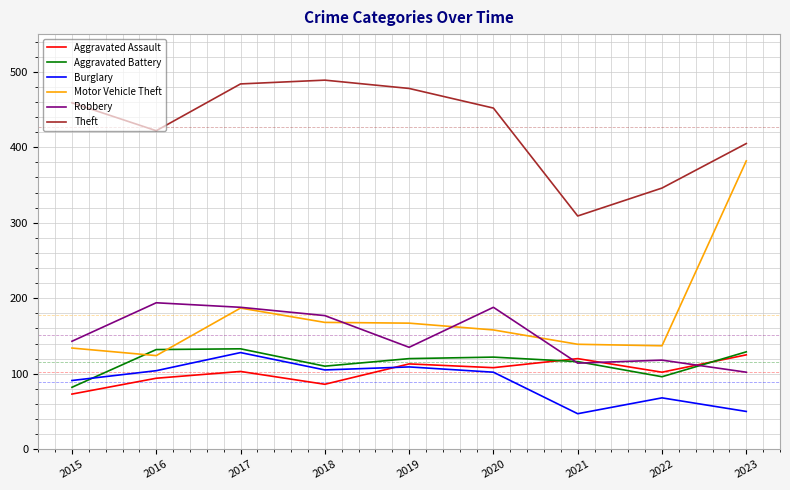

Is it true that Theft equals 309 at 2021?

True